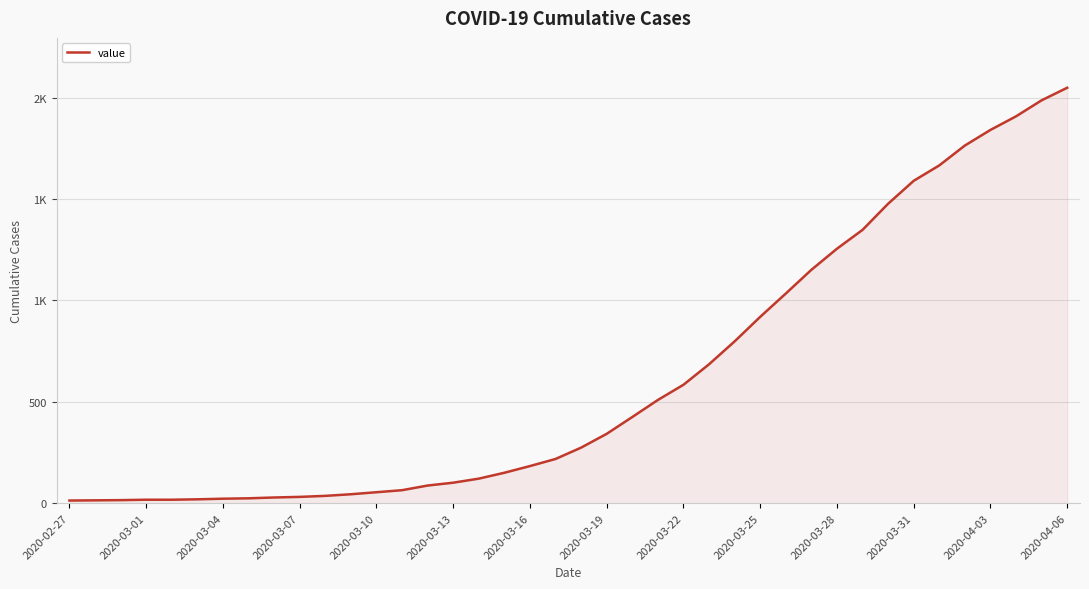

At which category does the chart reach its minimum across all series?

2020-02-27